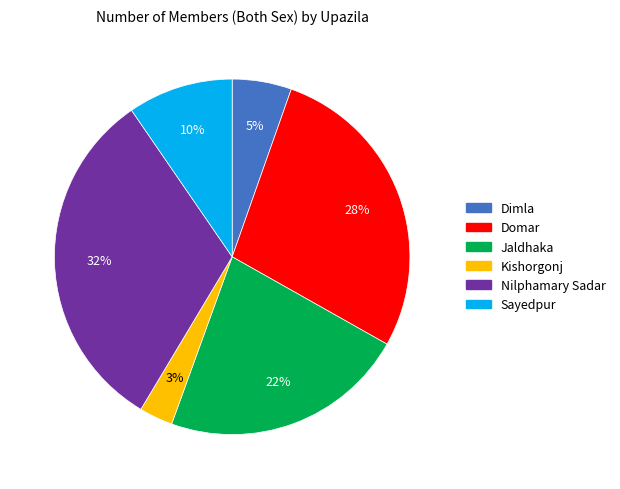

Between Nilphamary Sadar and Kishorgonj, which is larger?

Nilphamary Sadar